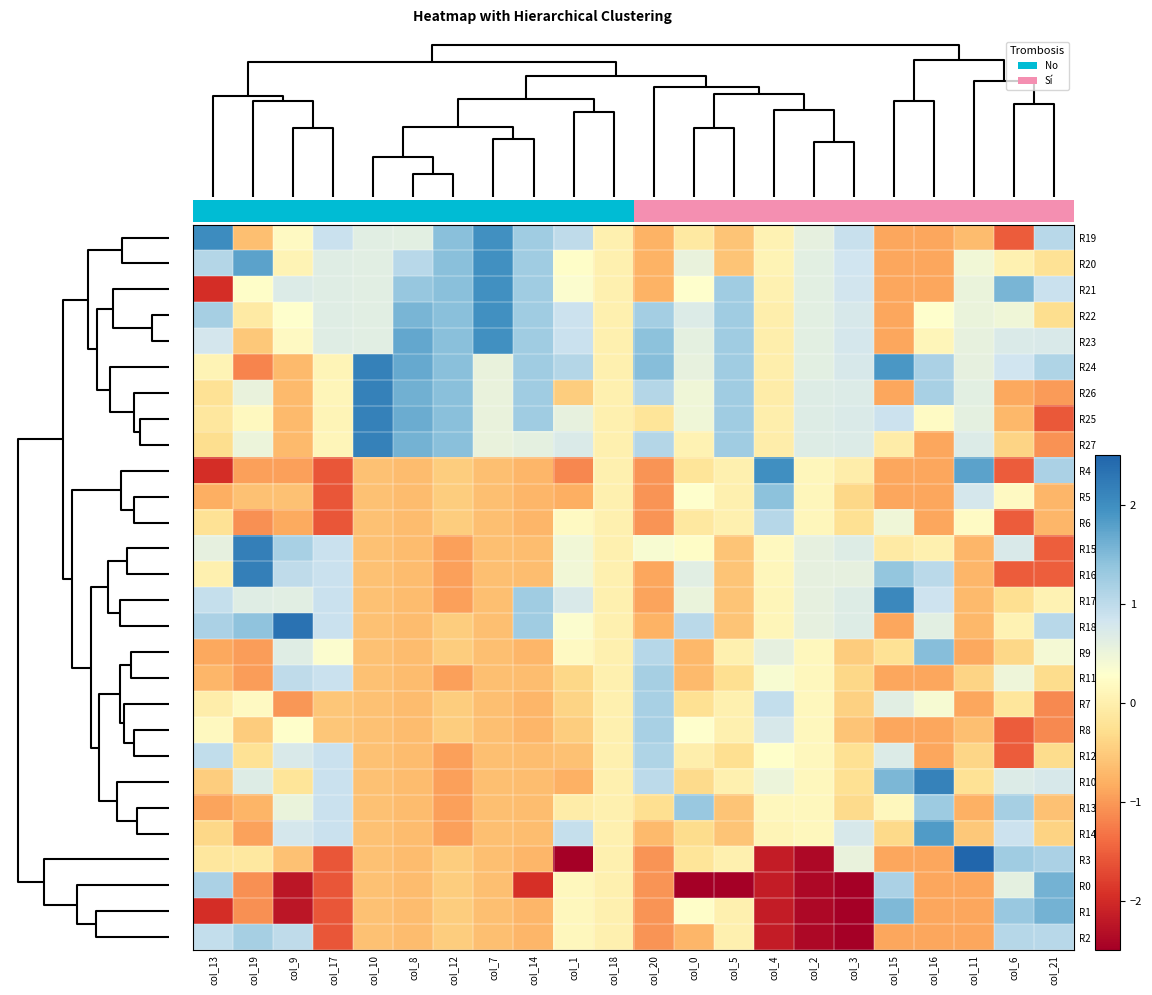

How many distinct data groups are displayed?

28